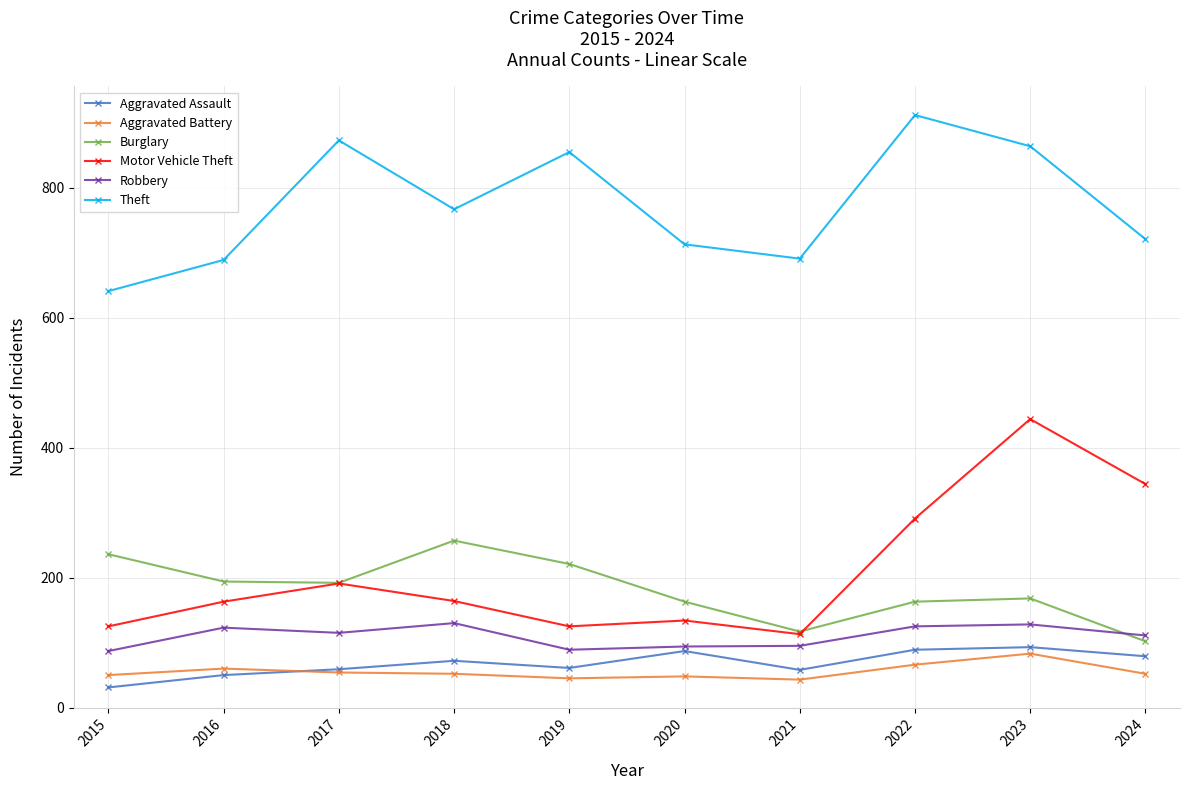

Is the value of Motor Vehicle Theft at 2018 greater than the value of Aggravated Battery at 2024?

Yes